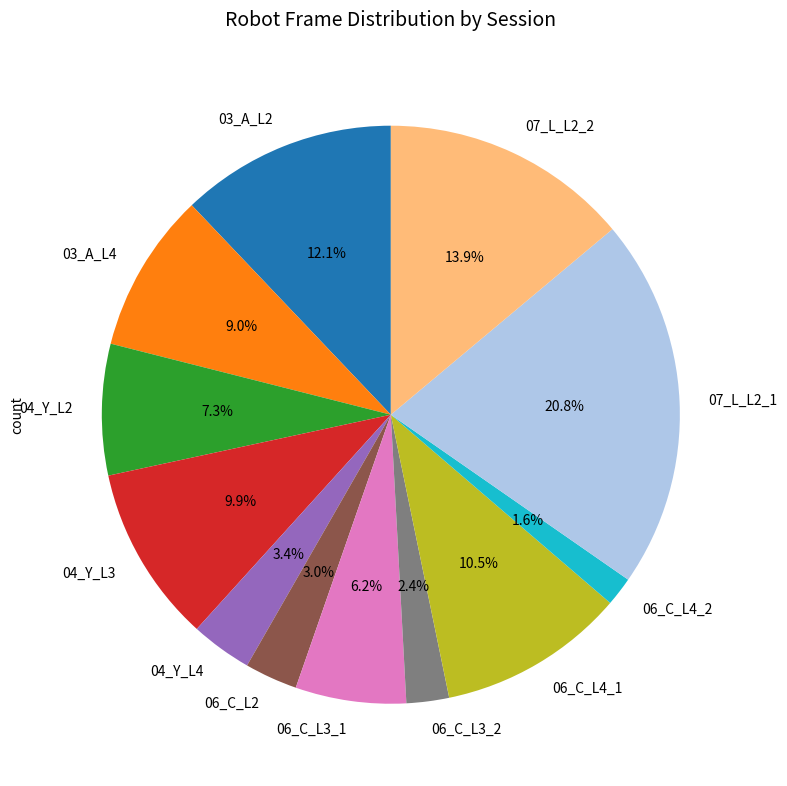

How much of the chart is everything except 06_C_L2?

97.0%